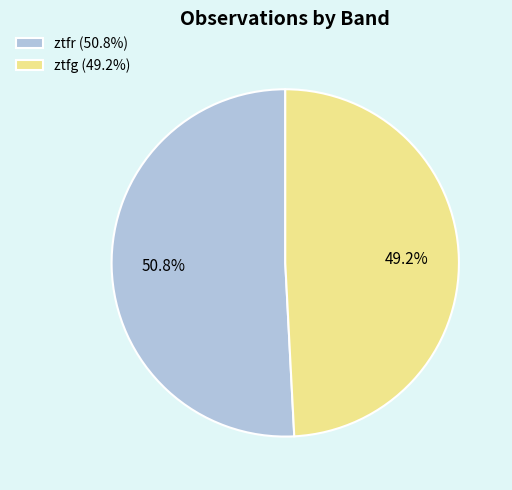

To the nearest percent, what is the difference between the largest and smallest slice percentages?

2%